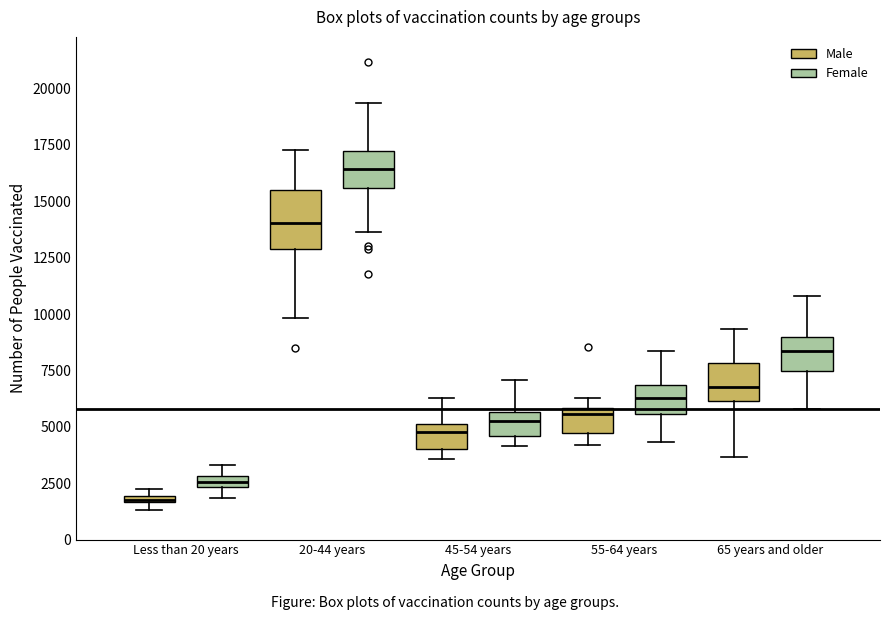

Where does the upper whisker of the box for 45-54 years (Female) end on the y-axis? The values are not printed on the chart, so give them approximately, as read against the axis.

7000